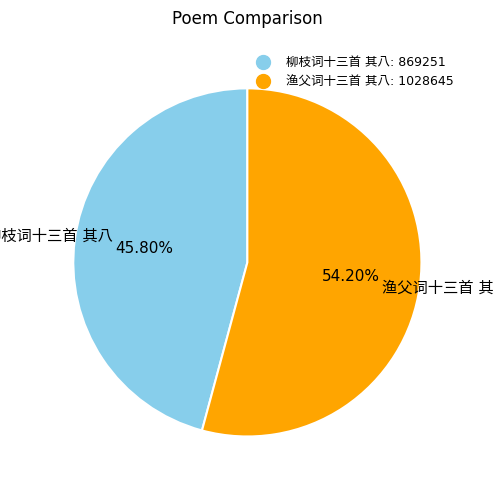

Does any single category account for the majority?

Yes